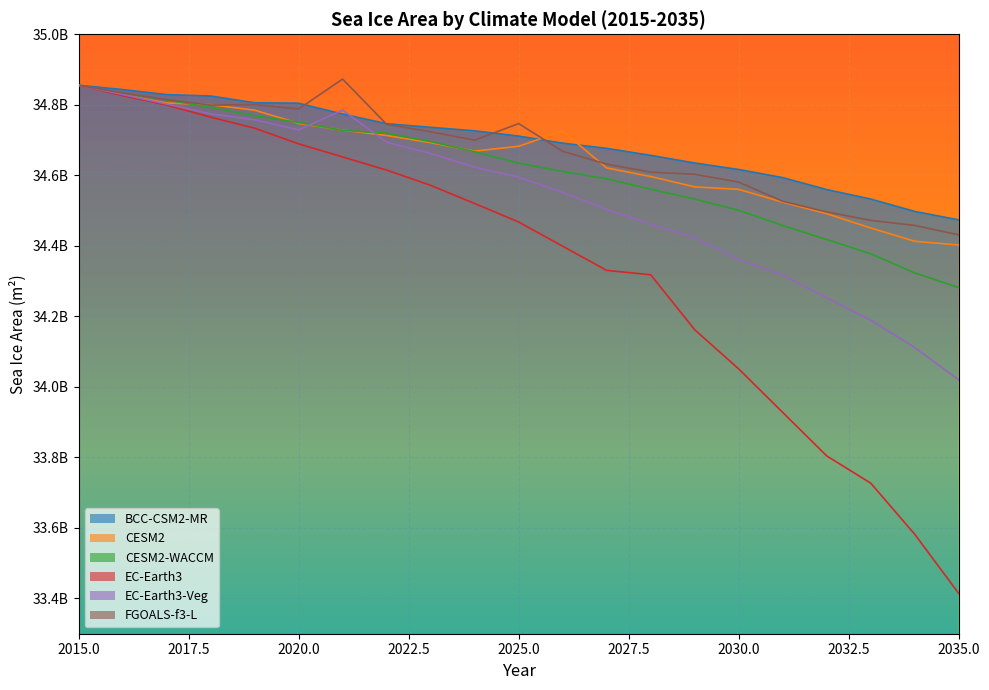

True or false: BCC-CSM2-MR and EC-Earth3 cross at least once.

False